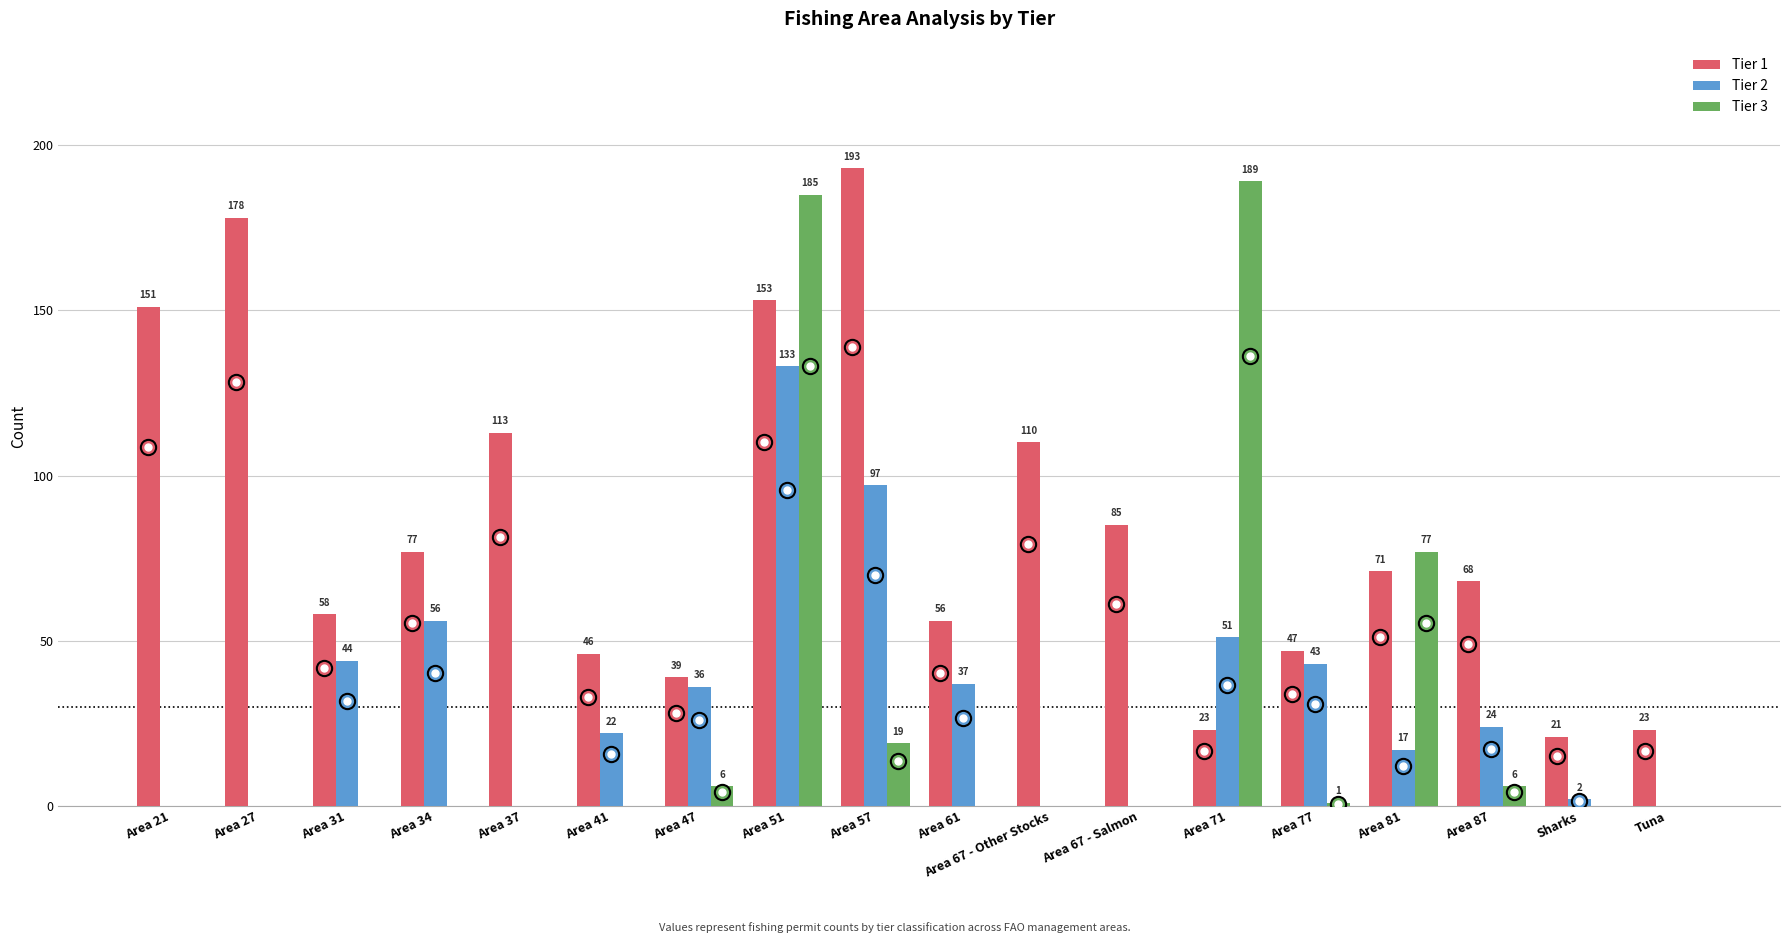

Is the value of Tier 3 at Area 47 greater than the value of Tier 1 at Area 67 - Other Stocks?

No